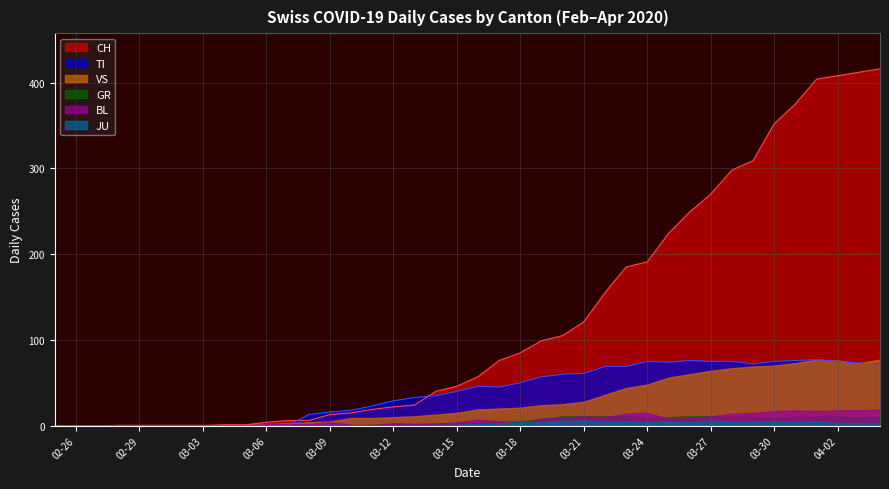

What is the sum of all TI values?

1559